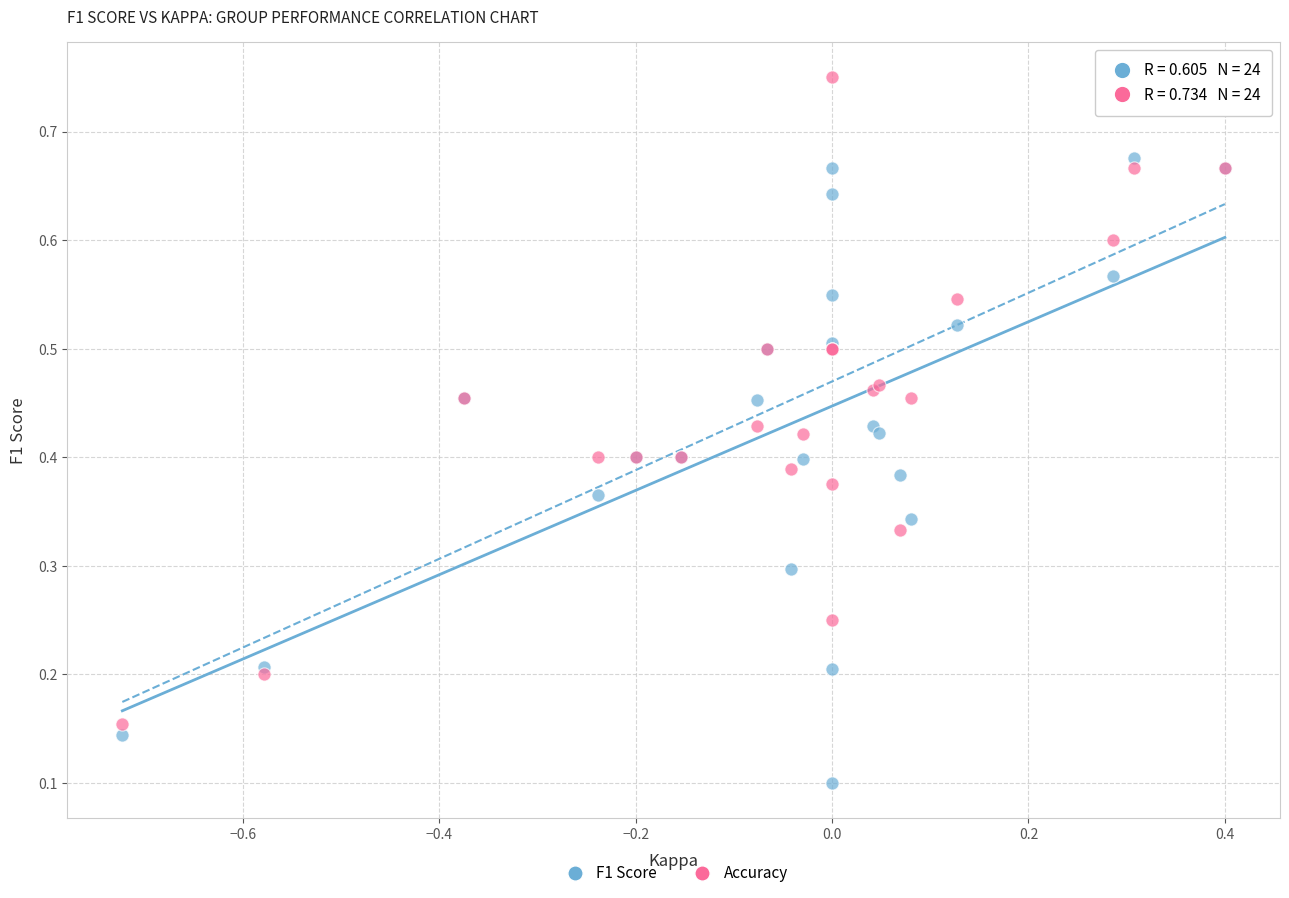

Which series has the widest spread of Y values?

Accuracy